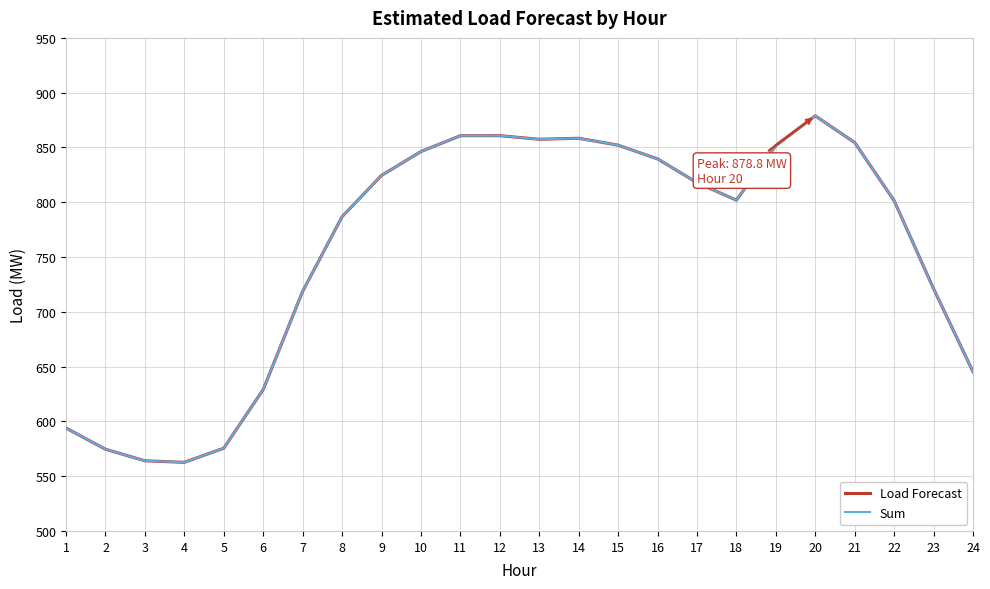

Between 16 and 18, which is larger?

16